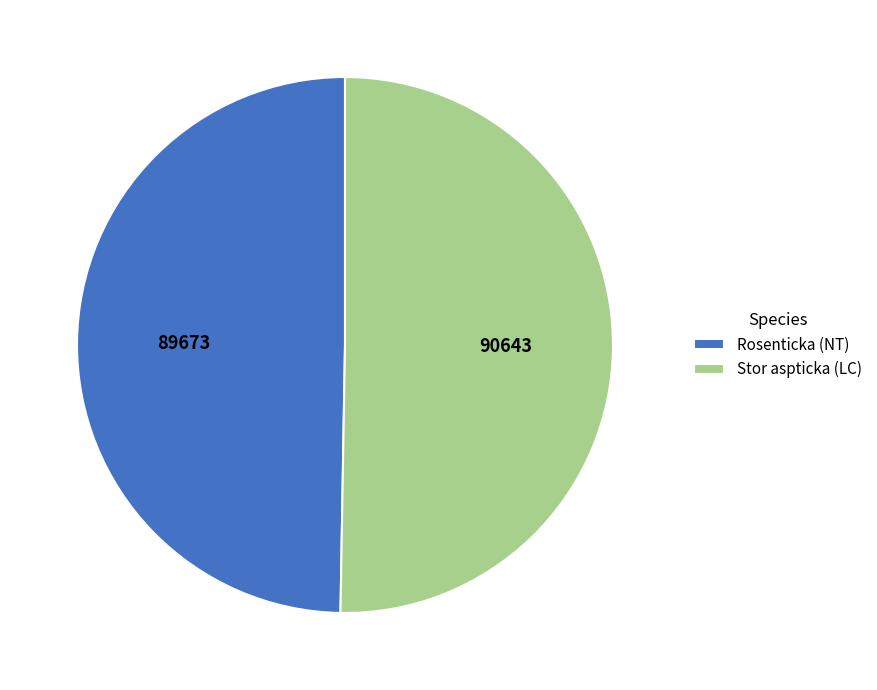

Rank the categories by value from highest to lowest.

Stor aspticka (LC), Rosenticka (NT)